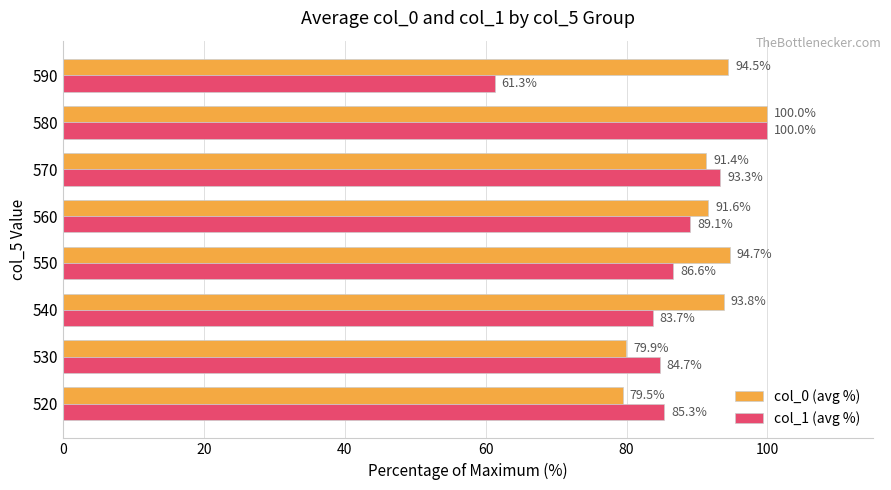

Which category has the highest value in the col_0 (avg %) series?

580